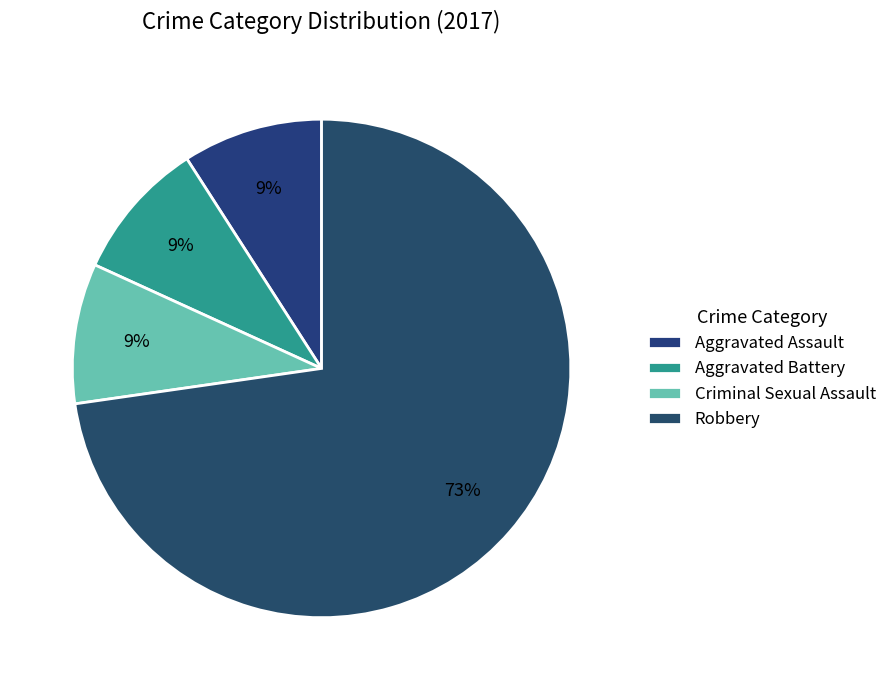

The Aggravated Battery slice represents 9% of the pie. True or false?

True